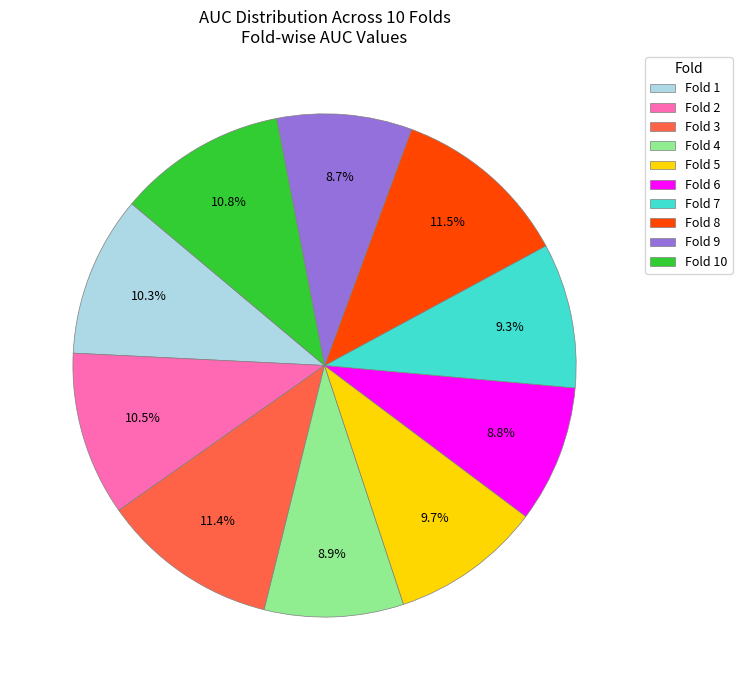

Combined, do Fold 9 and Fold 5 account for over 50%?

No